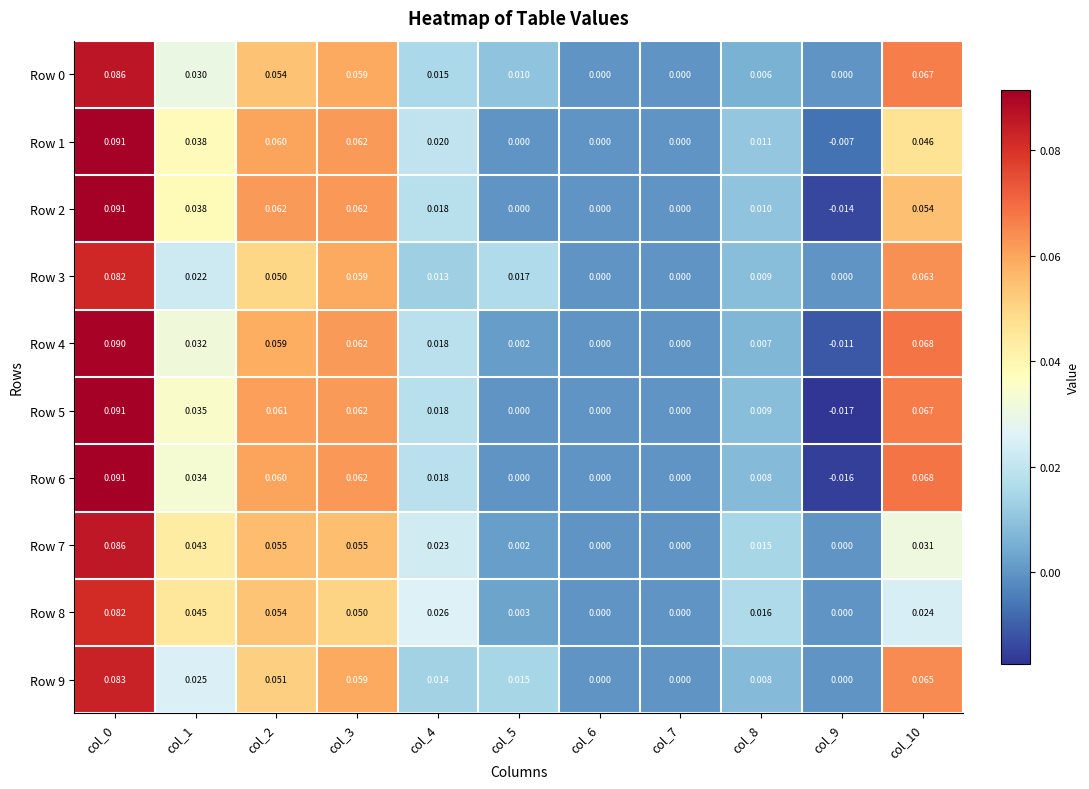

Is the value of Row 6 at col_7 greater than the value of Row 1 at col_9?

Yes